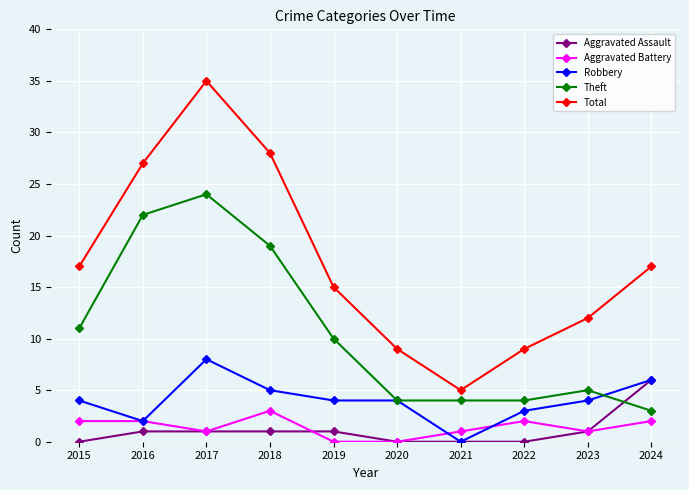

What is the difference between the second highest and minimum values in the Total series?

23